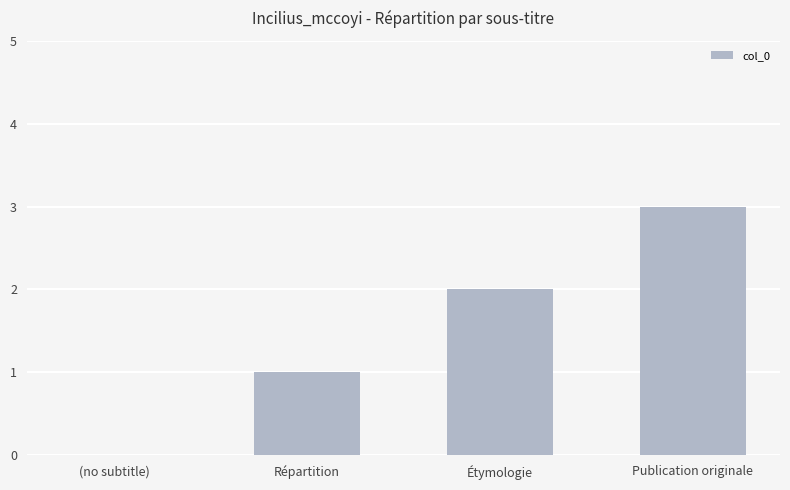

What is the sum of the values at Publication originale and (no subtitle)?

3